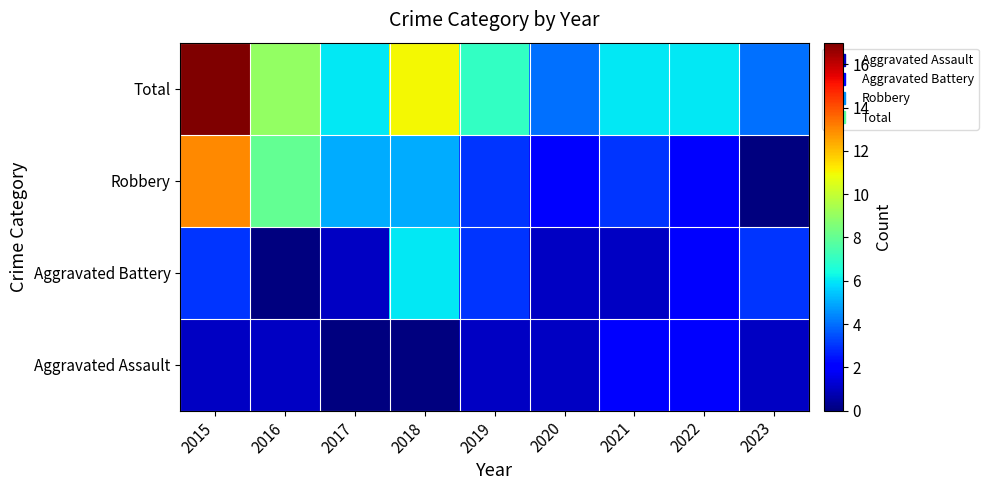

Reading left to right, list all the values displayed in this chart.

Aggravated Assault: 2015=1	2016=1	2017=0	2018=0	2019=1	2020=1	2021=2	2022=2	2023=1
Aggravated Battery: 2015=3	2016=0	2017=1	2018=6	2019=3	2020=1	2021=1	2022=2	2023=3
Robbery: 2015=13	2016=8	2017=5	2018=5	2019=3	2020=2	2021=3	2022=2	2023=0
Total: 2015=17	2016=9	2017=6	2018=11	2019=7	2020=4	2021=6	2022=6	2023=4